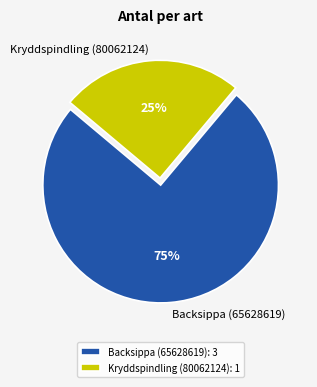

Is there a majority slice in this chart?

Yes